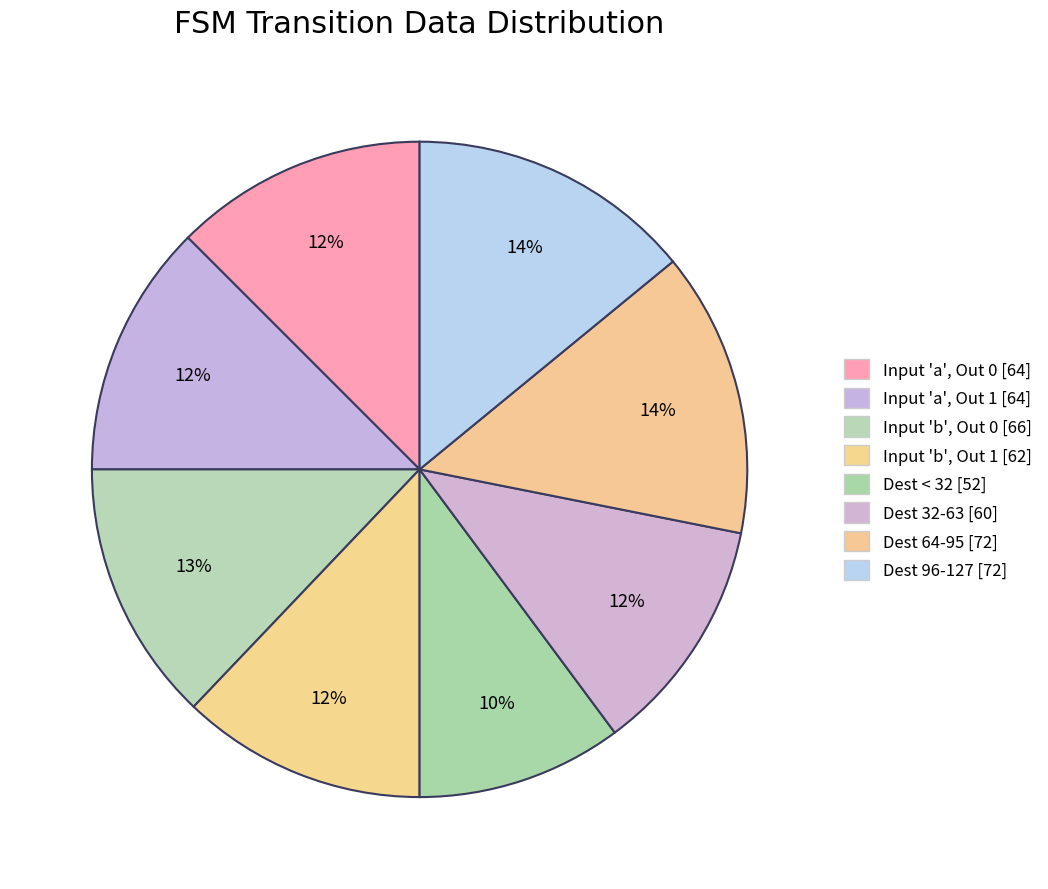

Is there any slice that represents more than half of the pie?

No